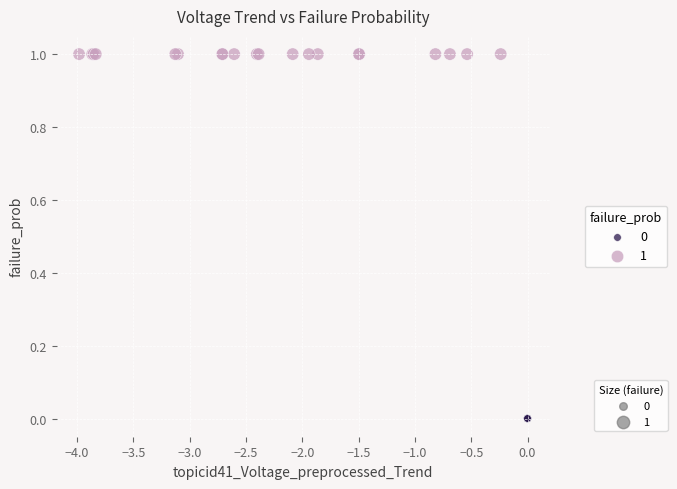

What are all the series names shown in the legend?

0, 1